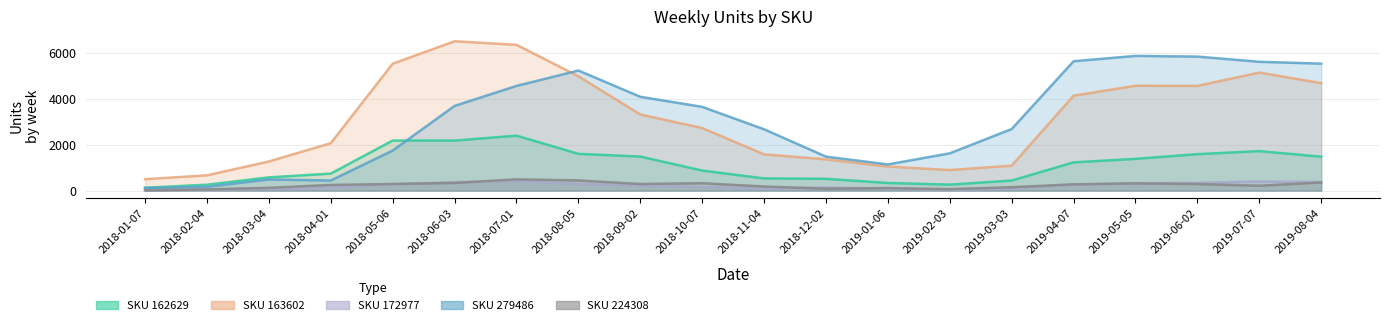

How many lines are shown in the chart?

5